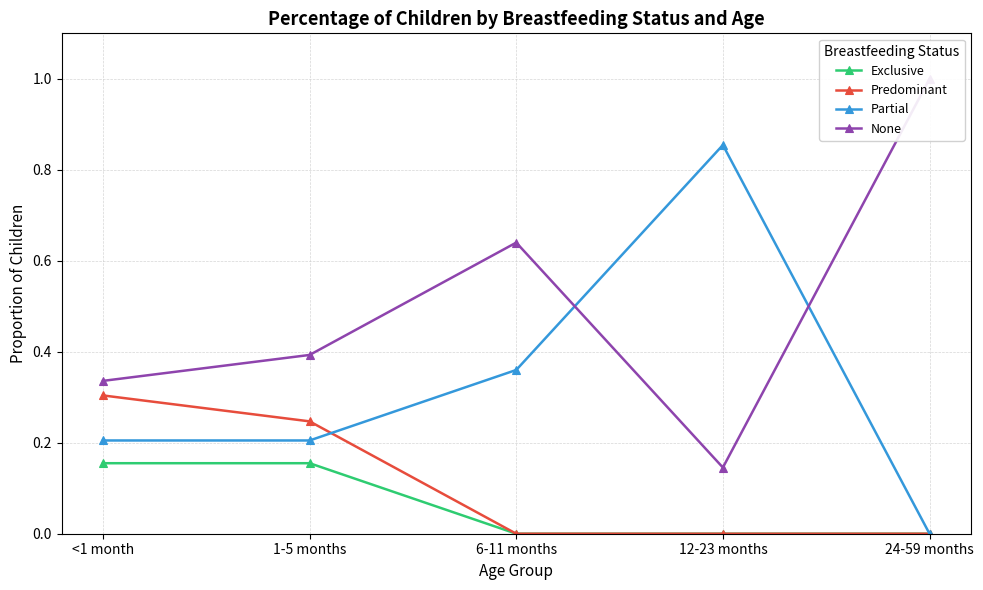

Which series has the largest range (max minus min)?

Partial